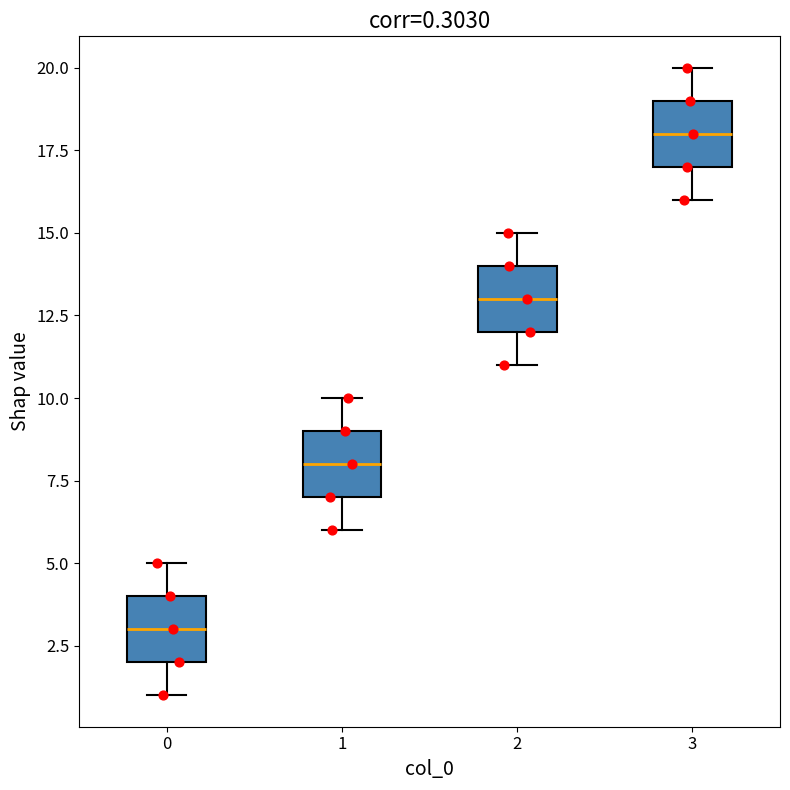

Which box's median line is the highest?

3